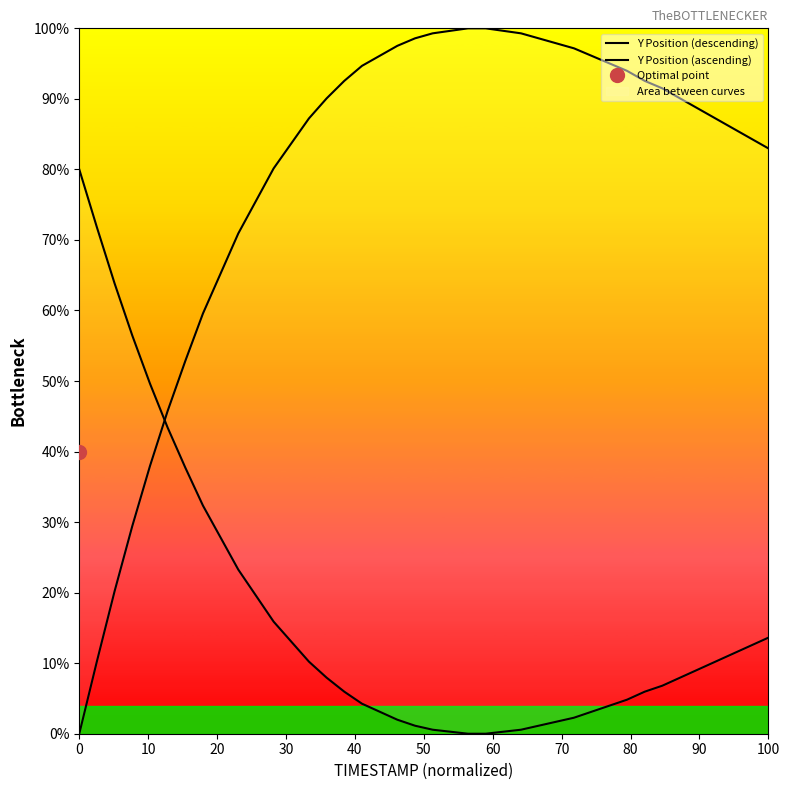

List the series in order of their peak value, lowest first.

Y Position (ascending), Y Position (descending)